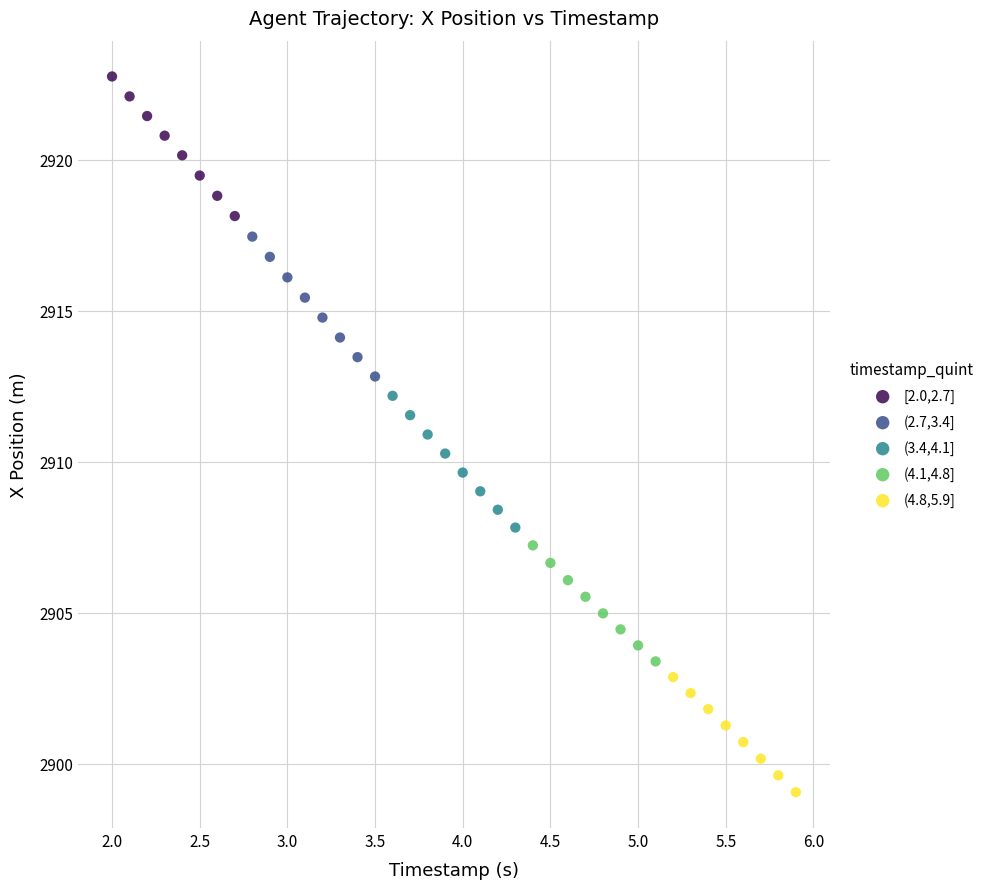

Which series has the largest Y range (max minus min)?

(2.7,3.4]